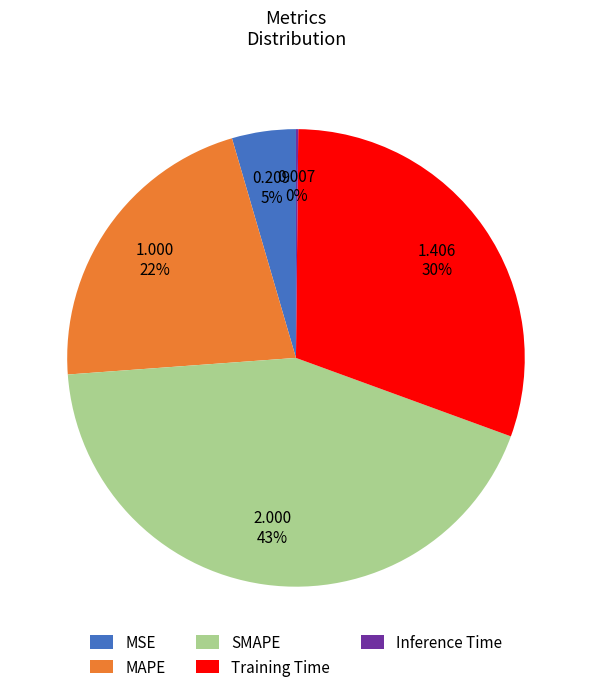

Between MSE and Training Time, which is larger?

Training Time